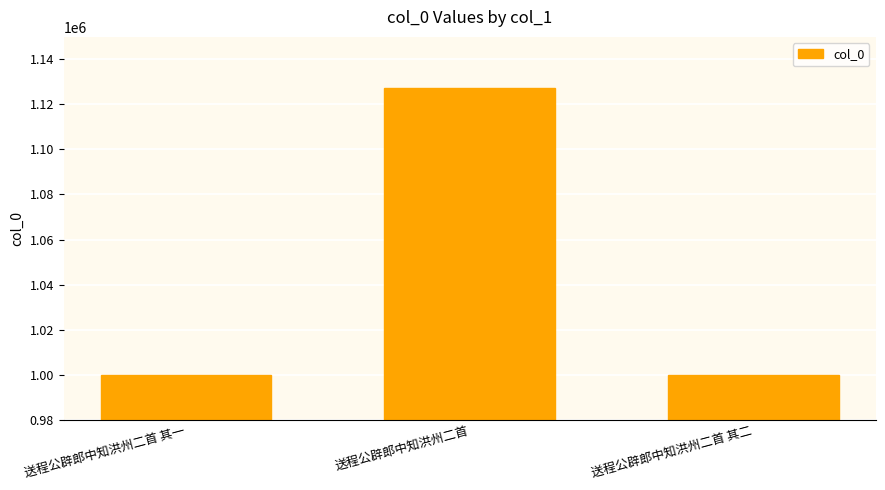

At which label is the value closest to 1063682?

送程公辟郎中知洪州二首 其一